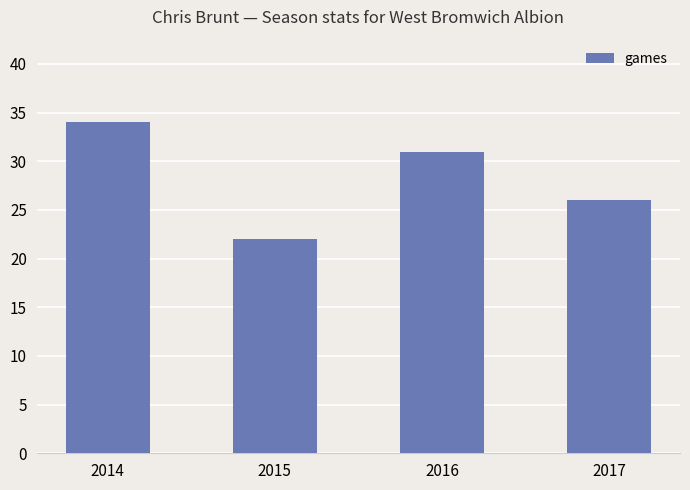

Reading left to right, transcribe all the data shown in this chart.

34	22	31	26